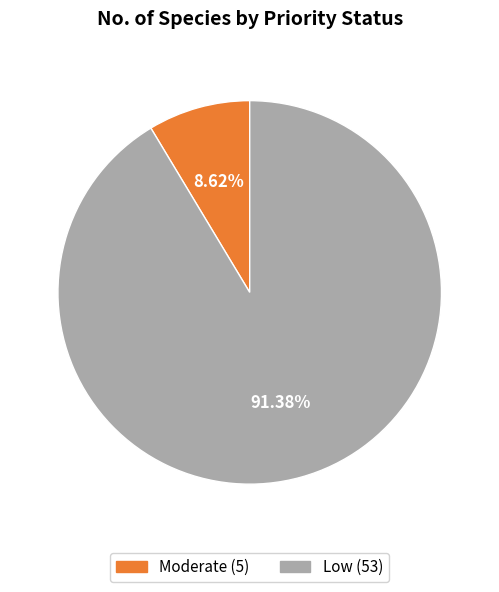

Is there any slice that represents more than half of the pie?

Yes